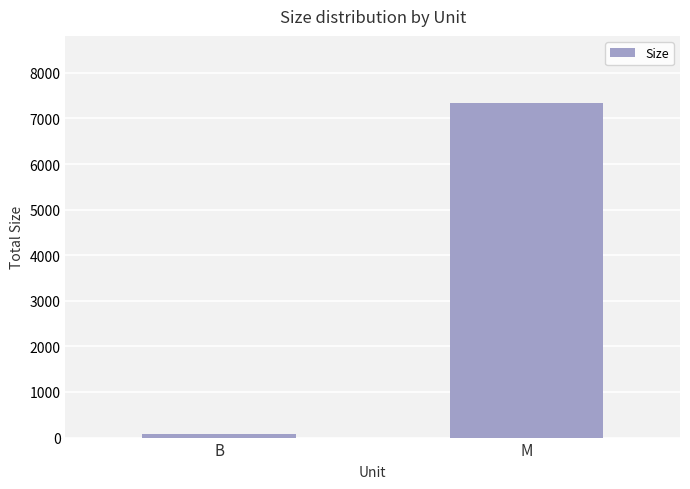

Rank the categories by value from highest to lowest.

M, B